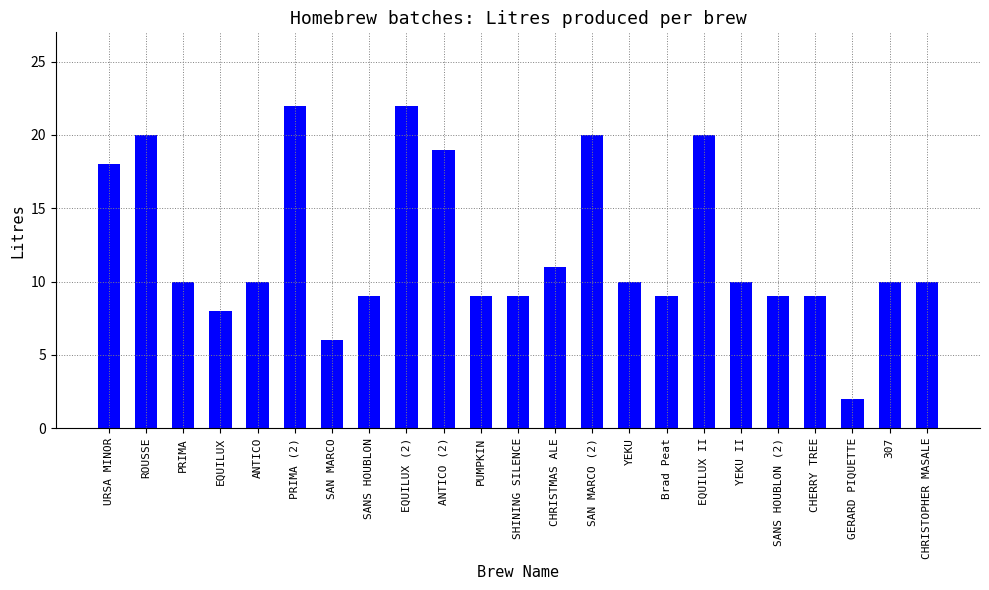

What position from the left is CHRISTMAS ALE?

13